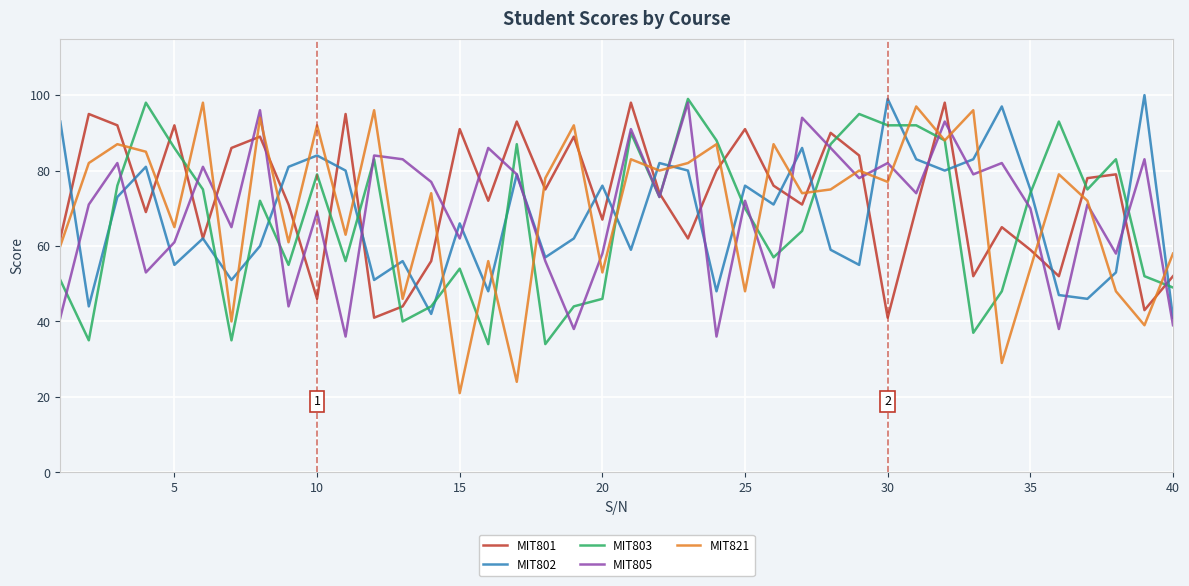

Which series has the widest spread of values?

MIT821